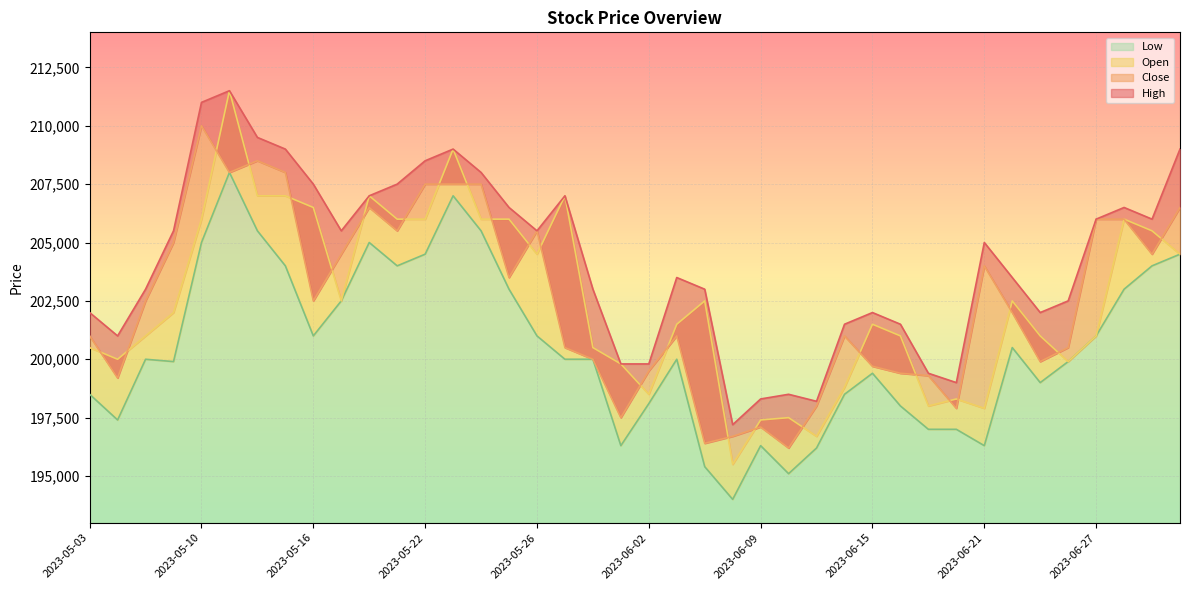

Where does the High series first go above 205000?

2023-05-09